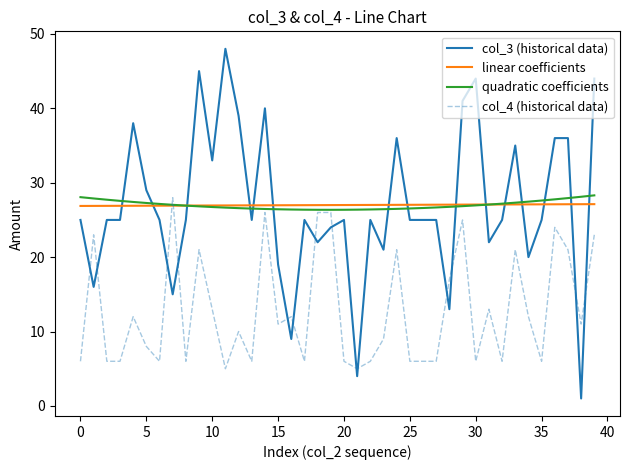

How many lines are shown in the chart?

4